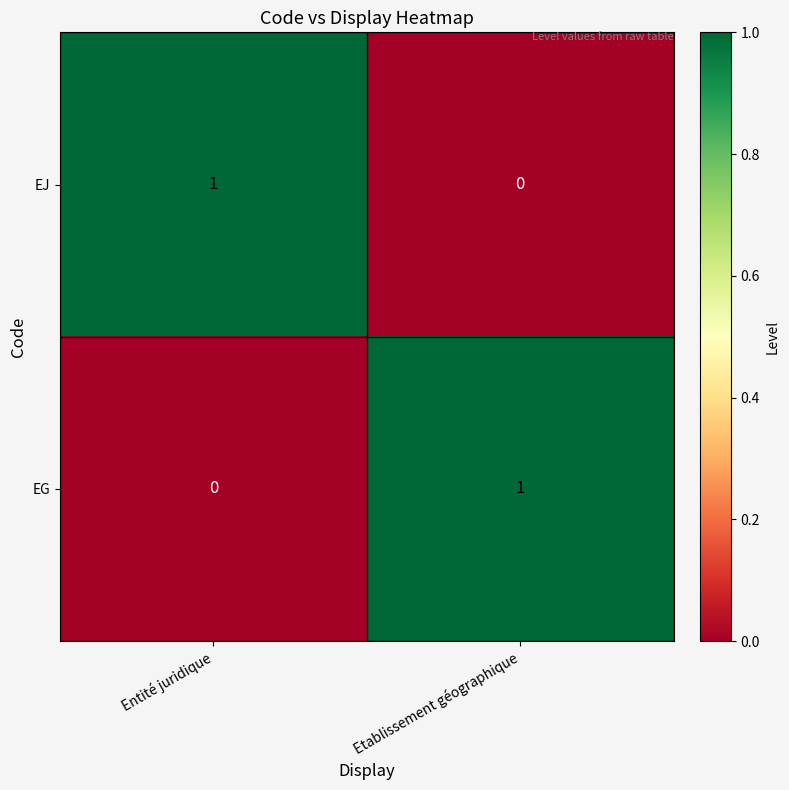

Which category has the highest value in the EJ series?

Entité juridique